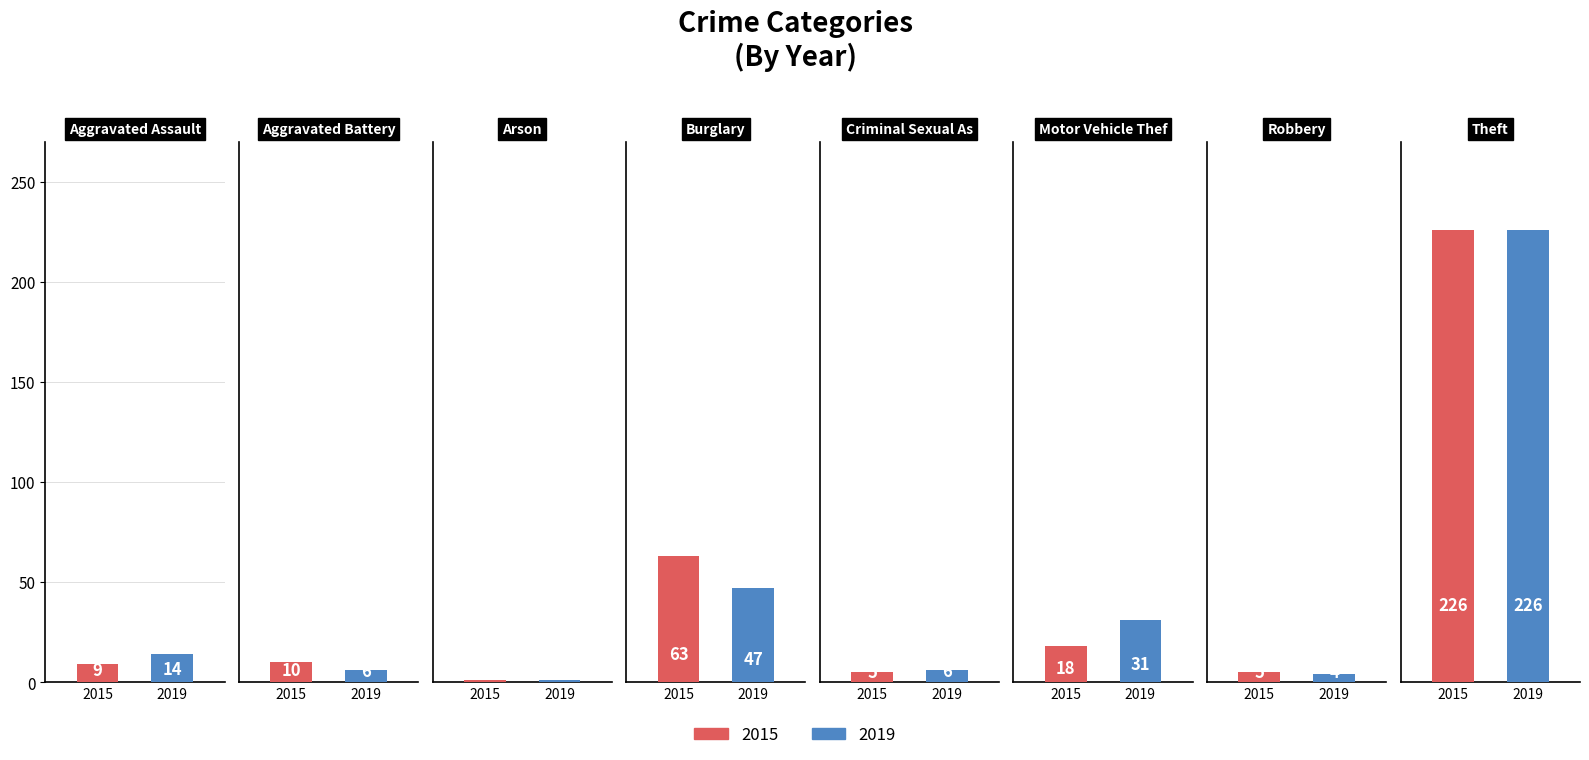

Which series has the largest total across all categories?

2015